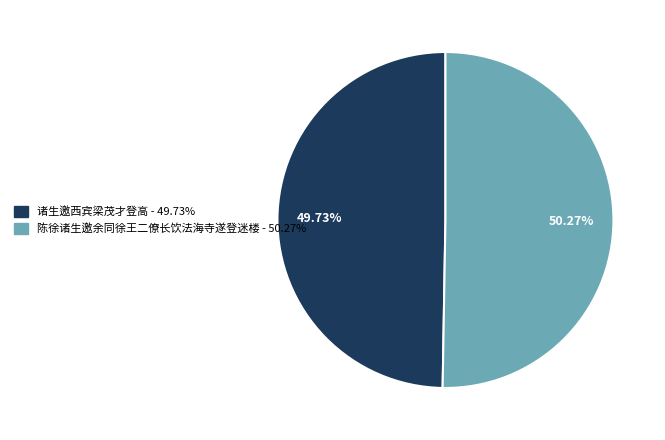

To the nearest percent, what is the combined percentage of 陈徐诸生邀余同徐王二僚长饮法海寺遂登迷楼 and 诸生邀西宾梁茂才登高?

100%